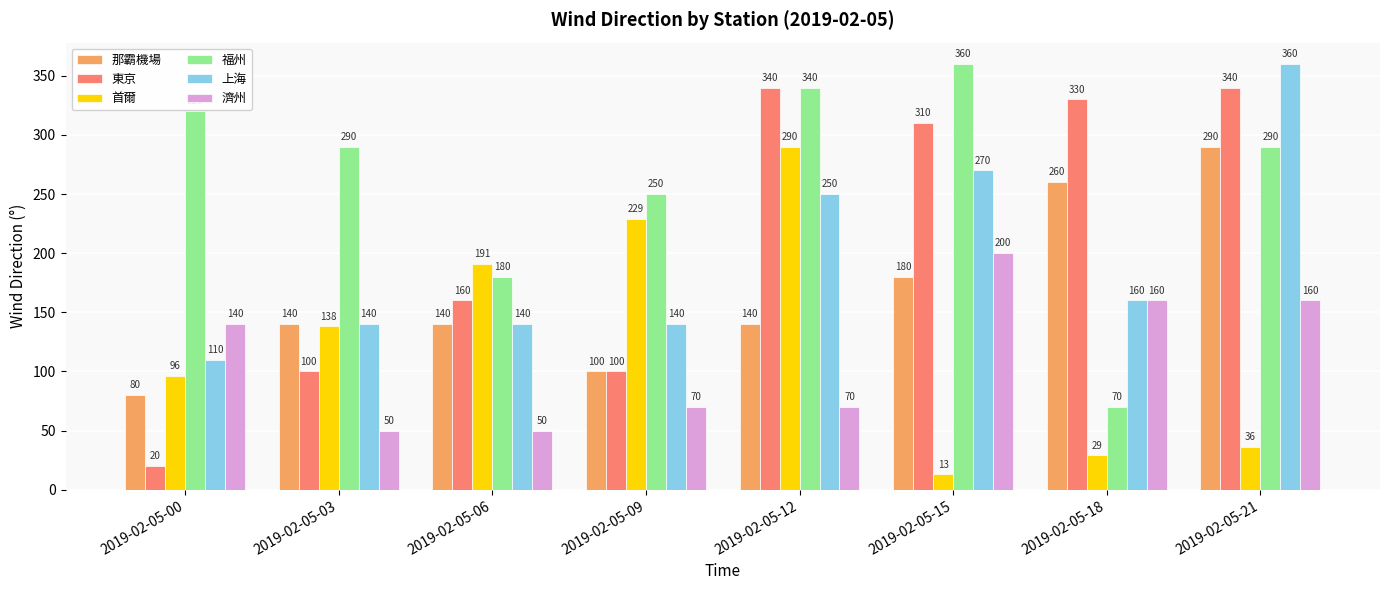

What is the sum of all 首爾 values?

1022